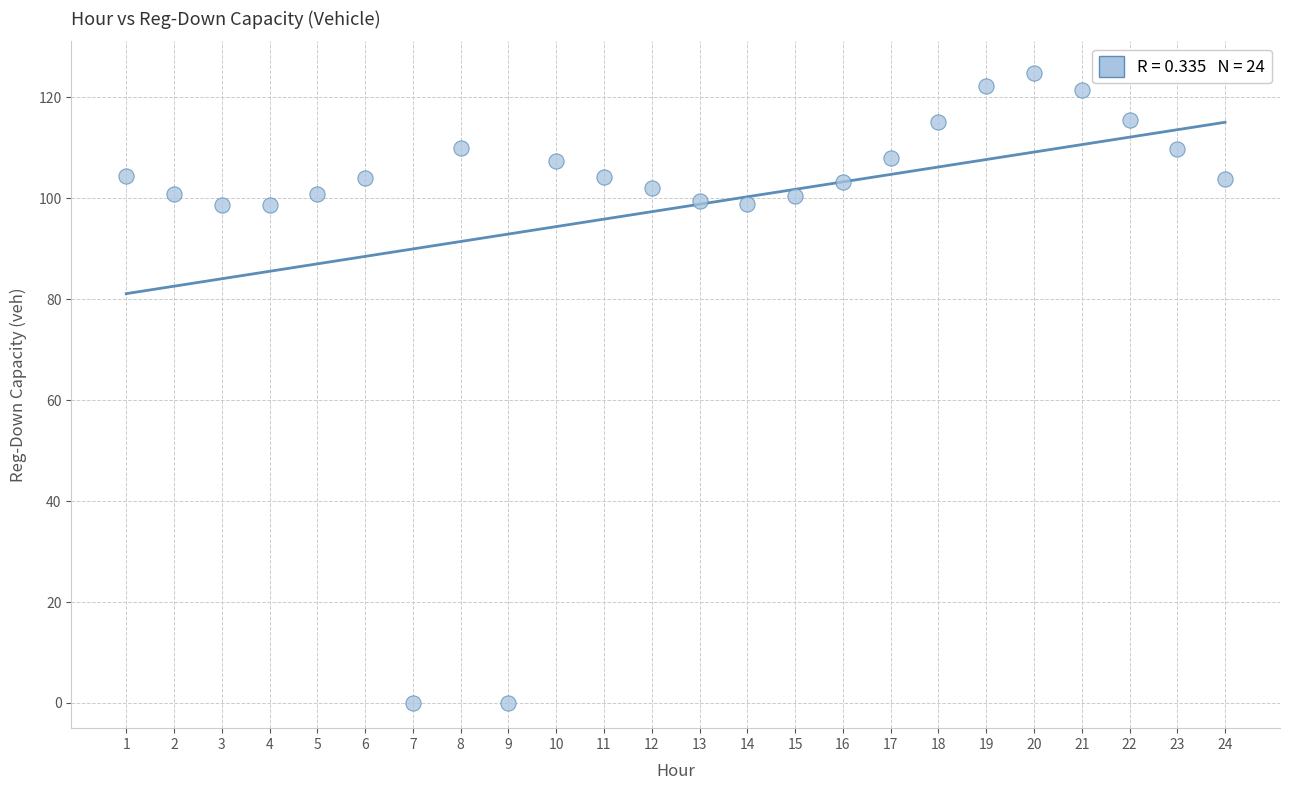

What is the range of X values (max minus min)?

23.0